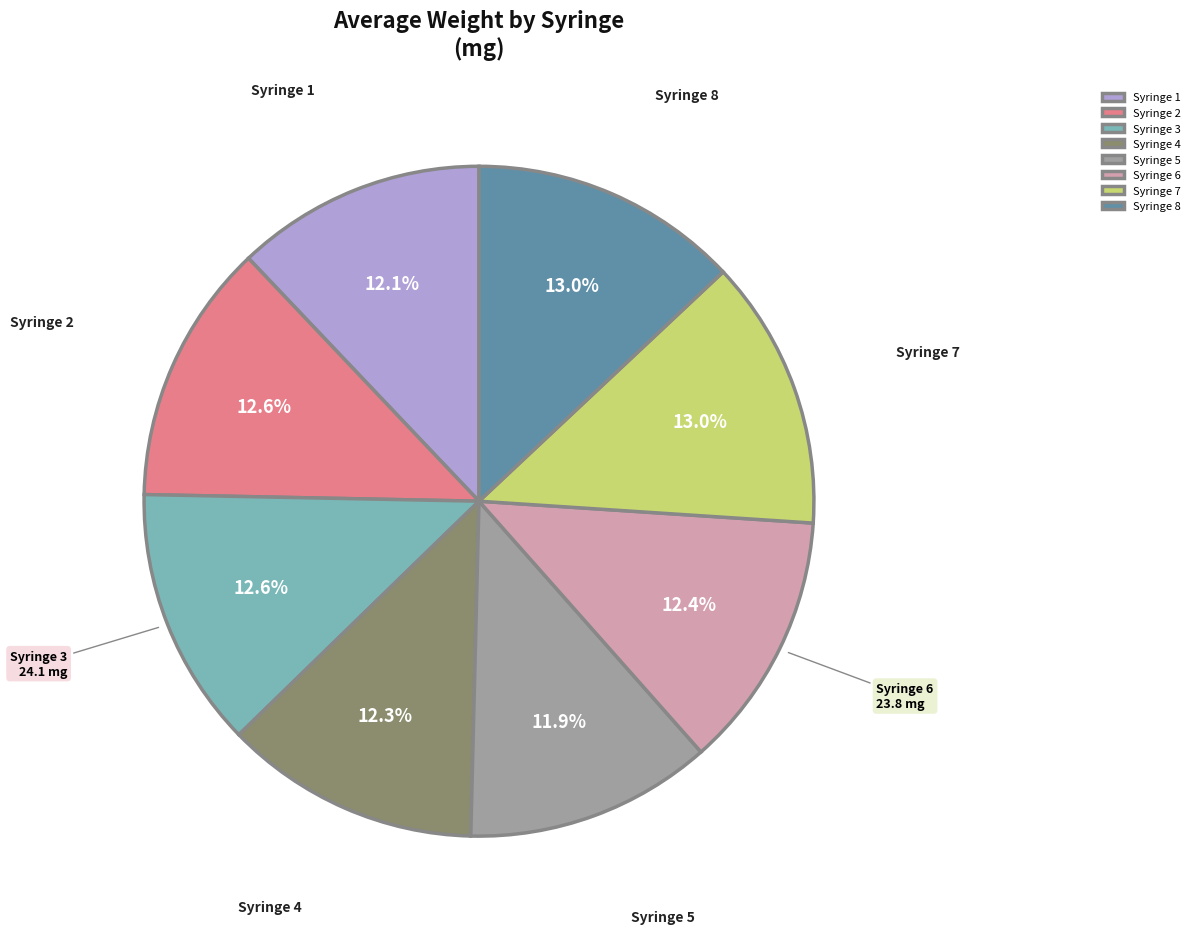

Does any single category account for the majority?

No